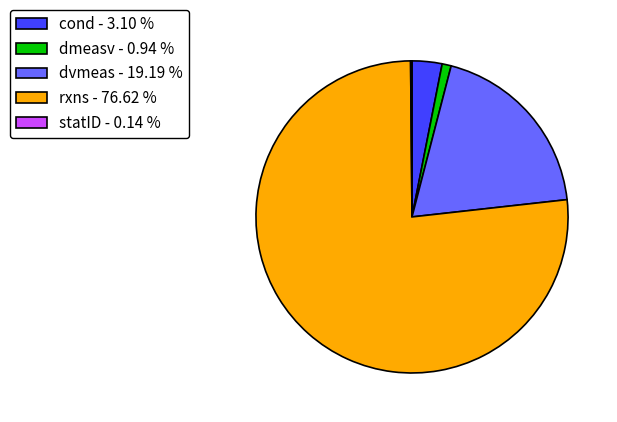

What is the ratio of the value at dmeasv - 0.94 % to the value at cond - 3.10 %?

0.3